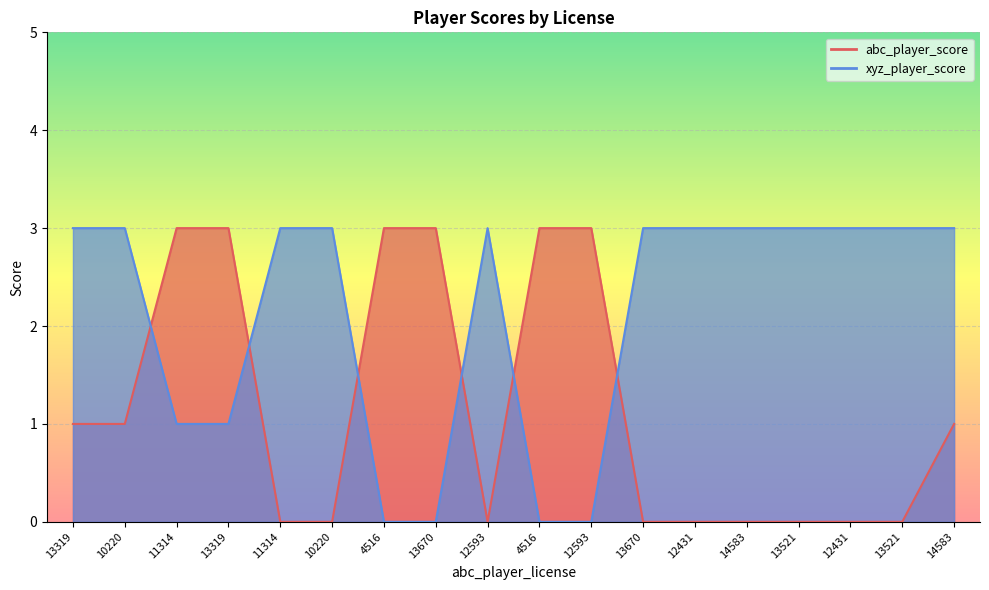

Which label corresponds to the smallest value in the chart?

11314